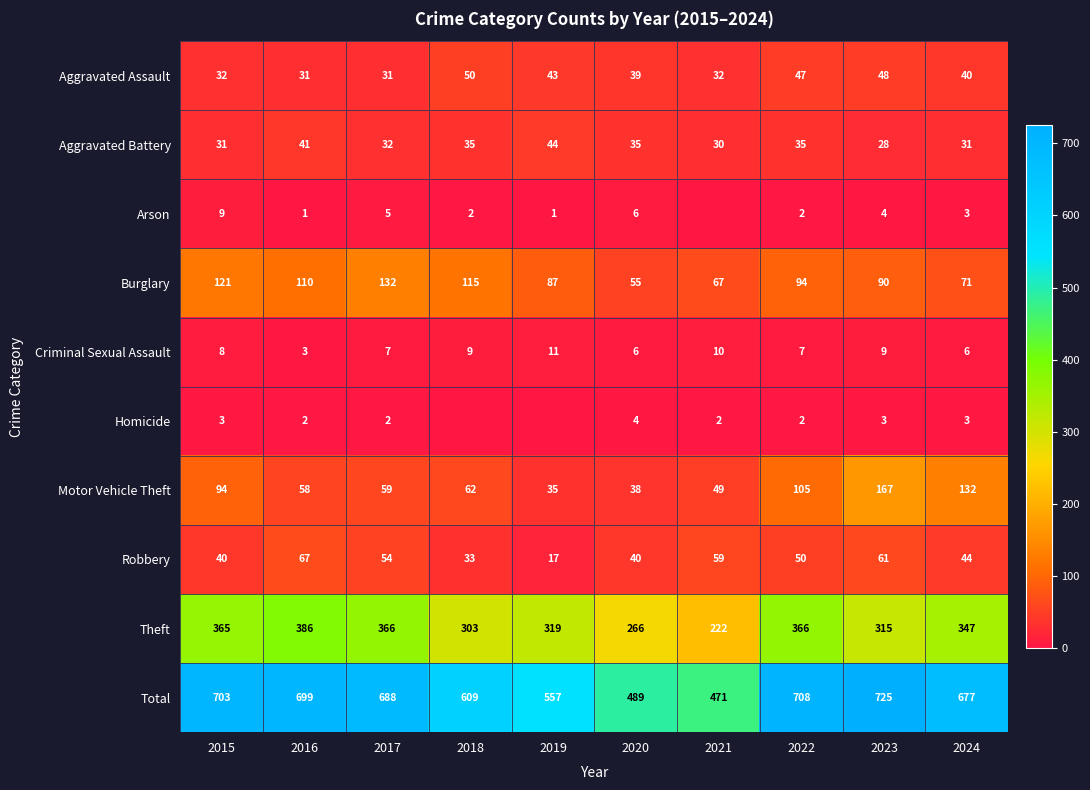

What is the difference between the maximum and minimum values in the Aggravated Assault series?

19